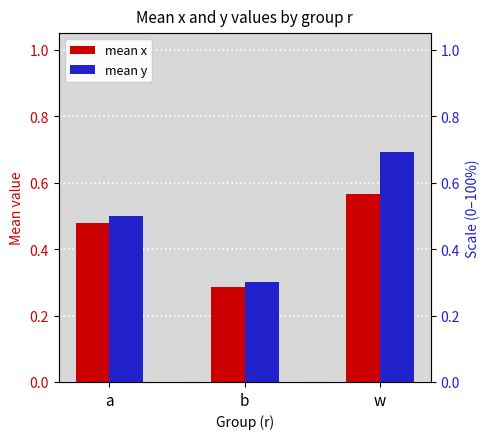

List the series in order of their overall mean, lowest first.

mean x, mean y